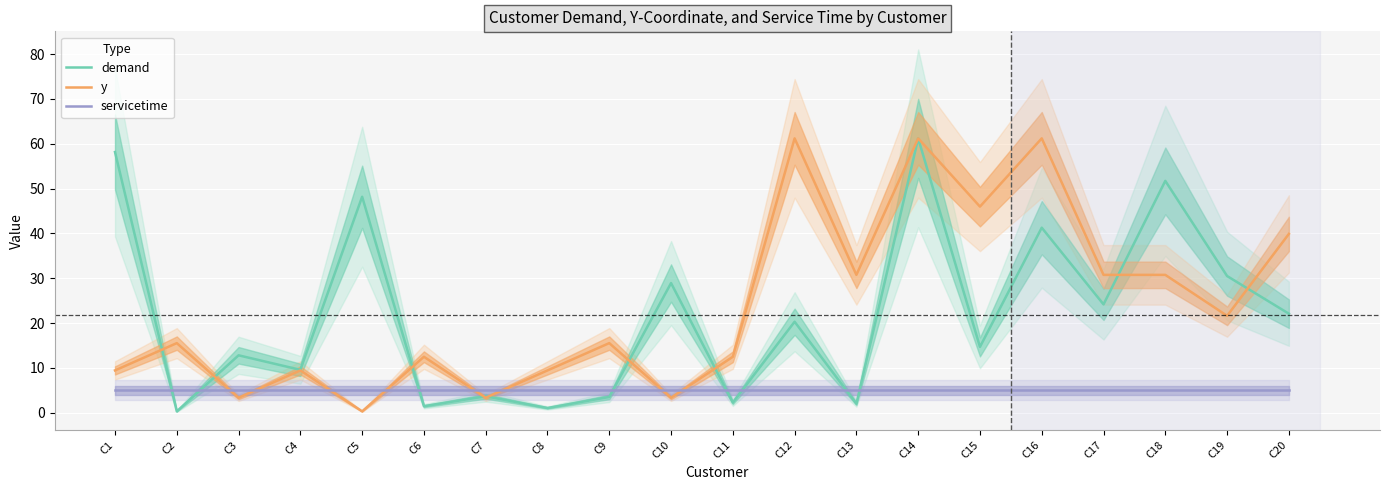

Between C7 and C16, which is larger?

C16